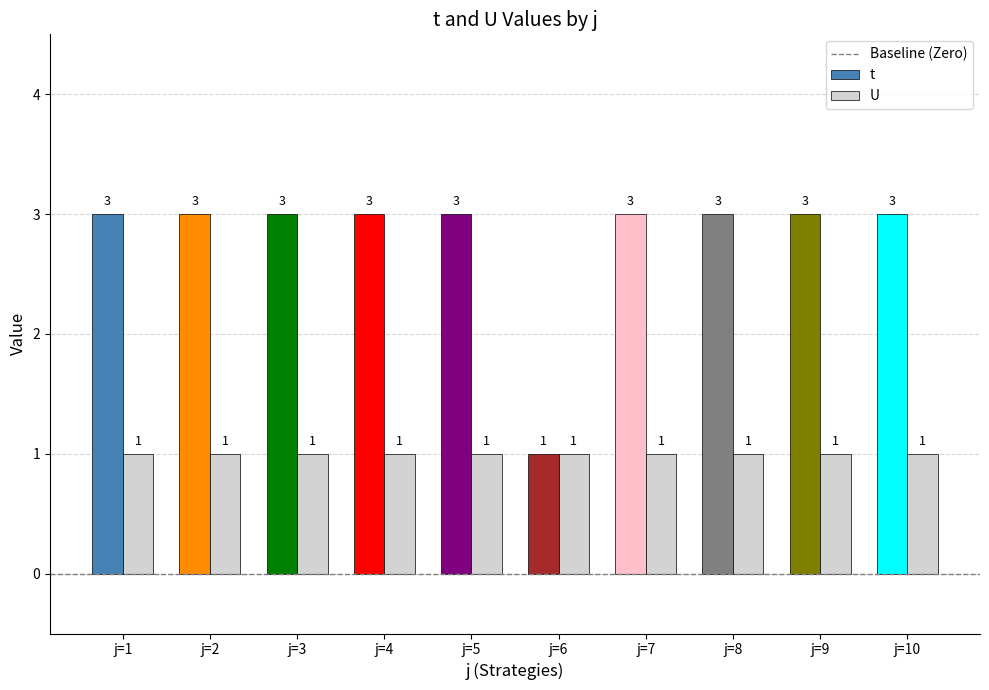

How many bars are there in total?

20